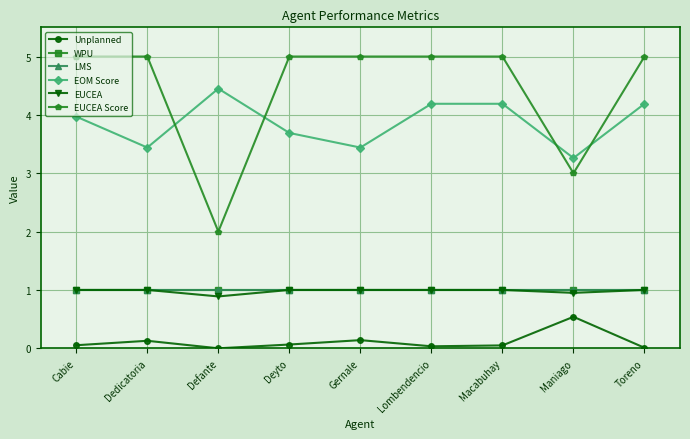

Does the chart have visible grid lines?

Yes